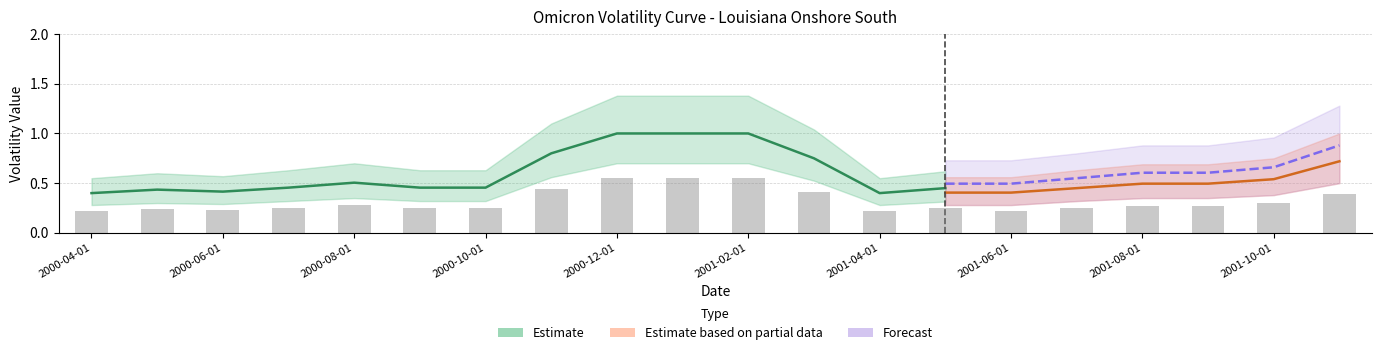

List the series in order of their overall mean, lowest first.

Estimate based on partial data, Estimate, Forecast